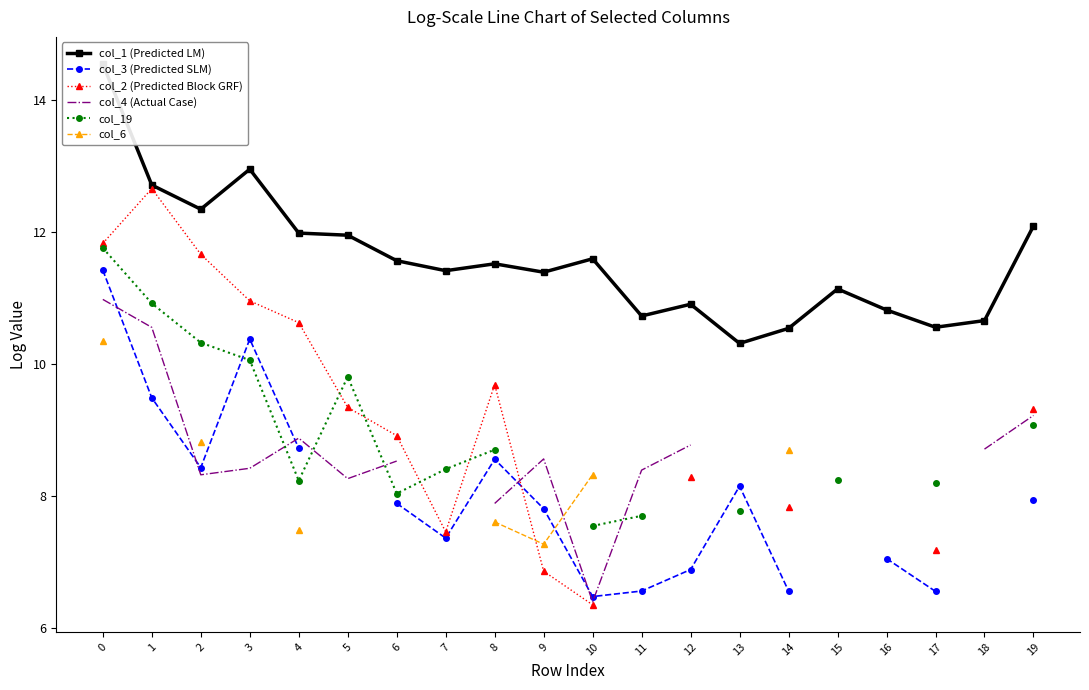

The col_19 series shows 16.4 at 3. True or false?

False